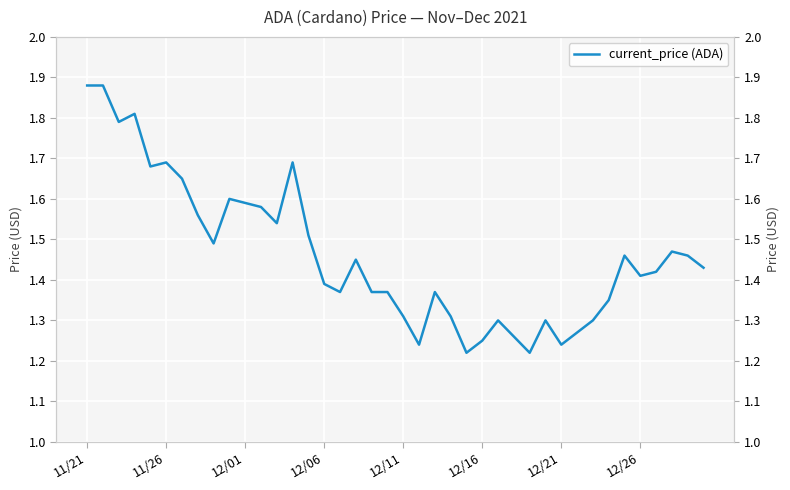

Reading left to right, list all the values displayed in this chart.

1.9	1.9	1.8	1.8	1.7	1.7	1.6	1.6	1.5	1.6	1.6	1.6	1.5	1.7	1.5	1.4	1.4	1.4	1.4	1.4	1.3	1.2	1.4	1.3	1.2	1.2	1.3	1.3	1.2	1.3	1.2	1.3	1.3	1.4	1.5	1.4	1.4	1.5	1.5	1.4